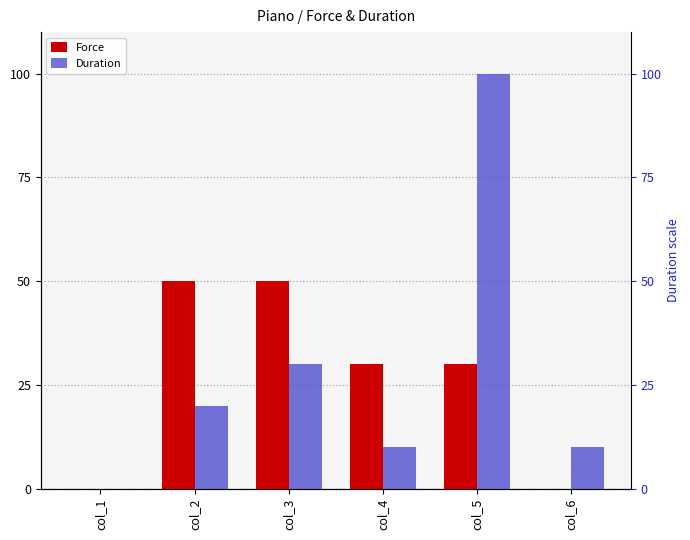

What is the difference between the Duration values at col_3 and col_2?

10